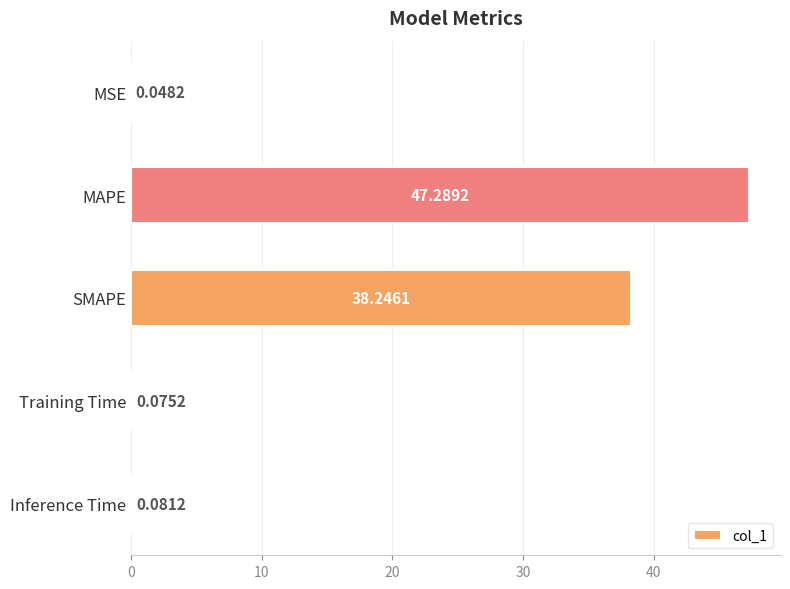

How many series are shown in this chart?

1